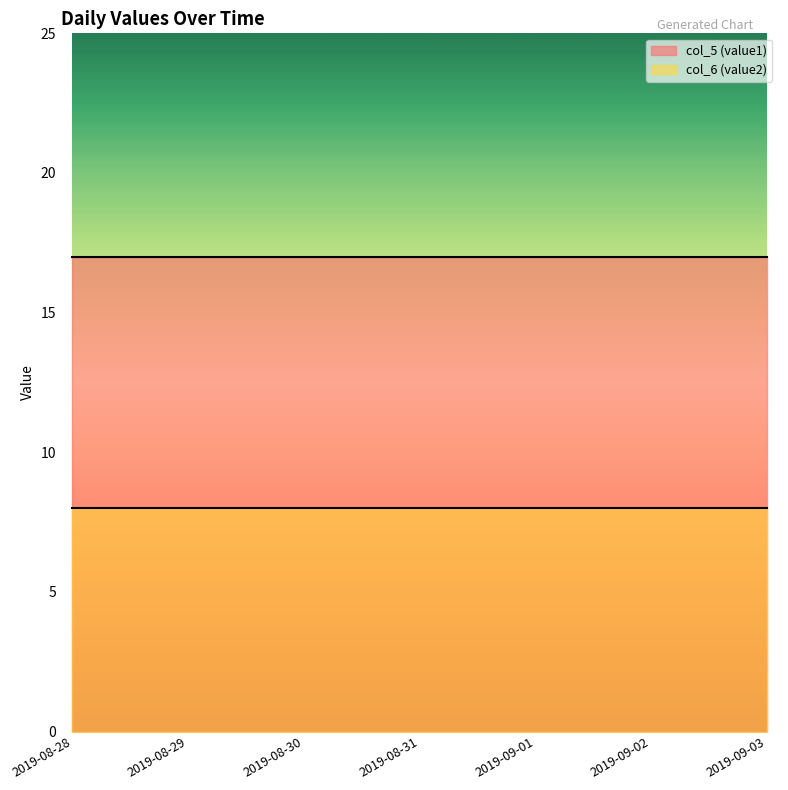

Does the chart display data point markers on the line(s)?

No